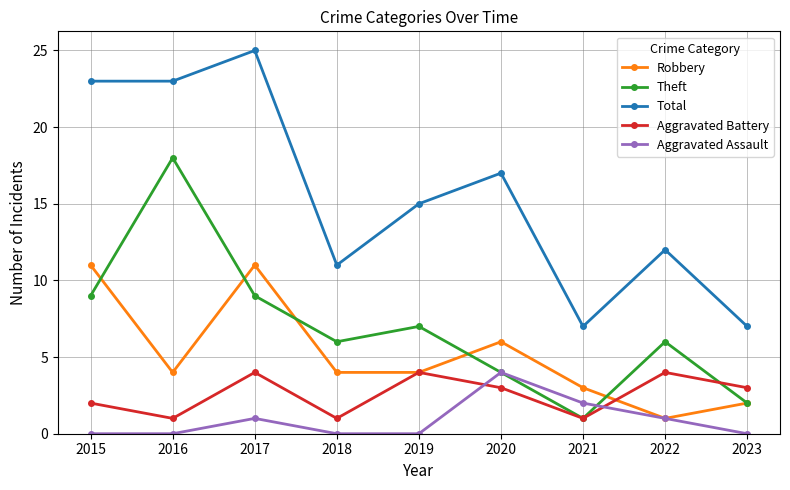

At which label does Aggravated Battery first exceed 3?

2017